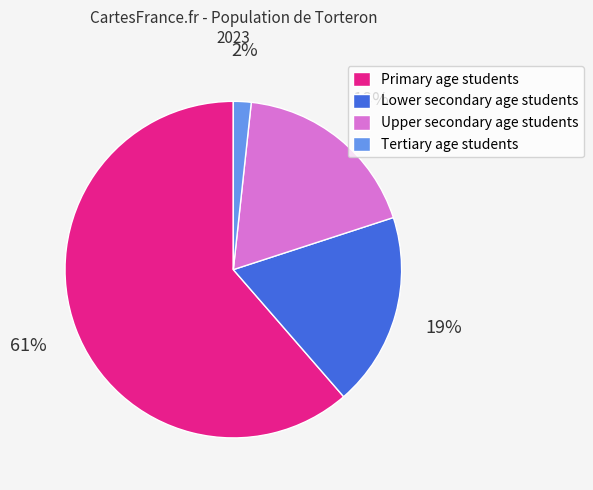

Does Tertiary age students account for over 50% of the chart?

No